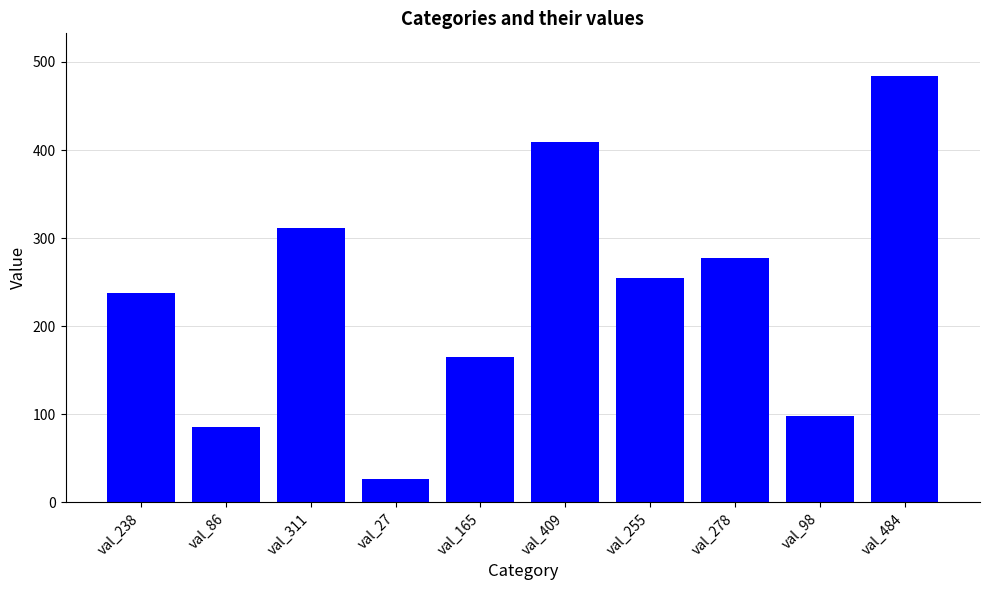

Are the bars grouped side by side (vs. stacked)?

No